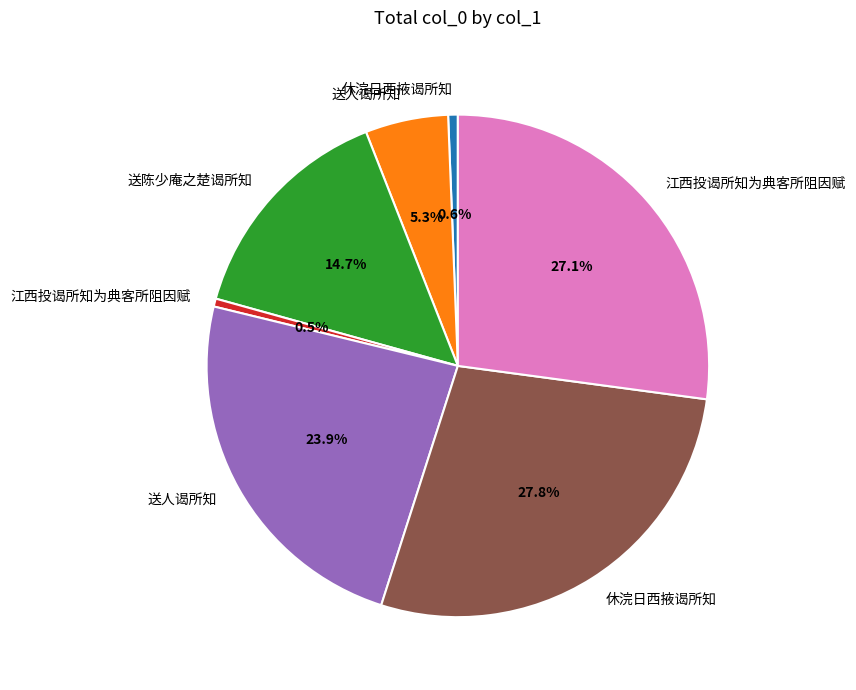

Is there a majority slice in this chart?

No